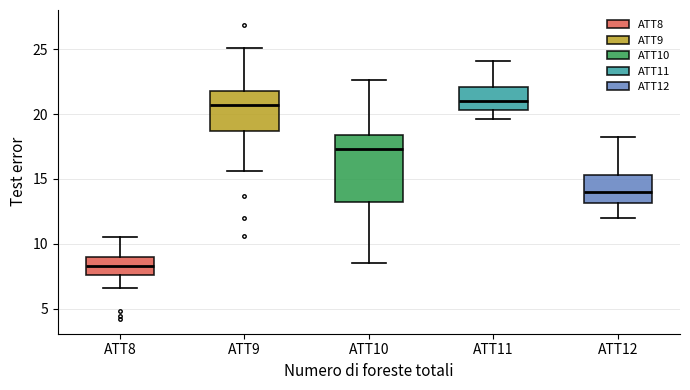

Reading left to right, transcribe this box plot: for each box, give where its median line is, the range the box spans, and where its two whiskers end, as read against the y-axis. The values are not printed on the chart, so give them approximately, as read against the axis.

ATT8: median 8.5, box 7.5 to 9.0, whiskers 6.5 to 10.5
ATT9: median 20.5, box 18.5 to 22.0, whiskers 15.5 to 25.0
ATT10: median 17.5, box 13.0 to 18.5, whiskers 8.5 to 22.5
ATT11: median 21.0, box 20.5 to 22.0, whiskers 19.5 to 24.0
ATT12: median 14.0, box 13.0 to 15.5, whiskers 12.0 to 18.0